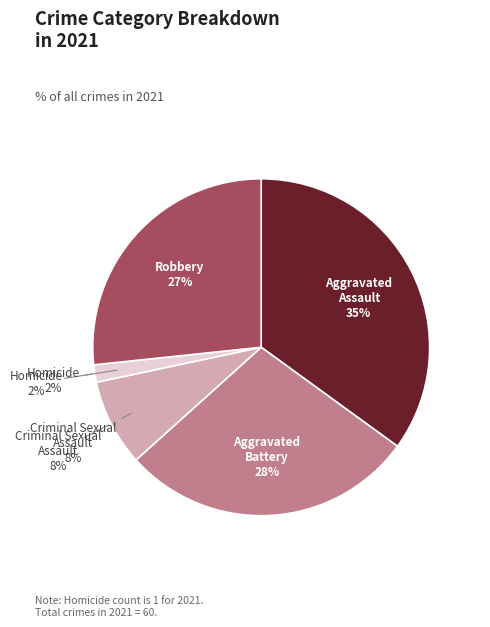

To the nearest percent, what is the average slice percentage?

20%